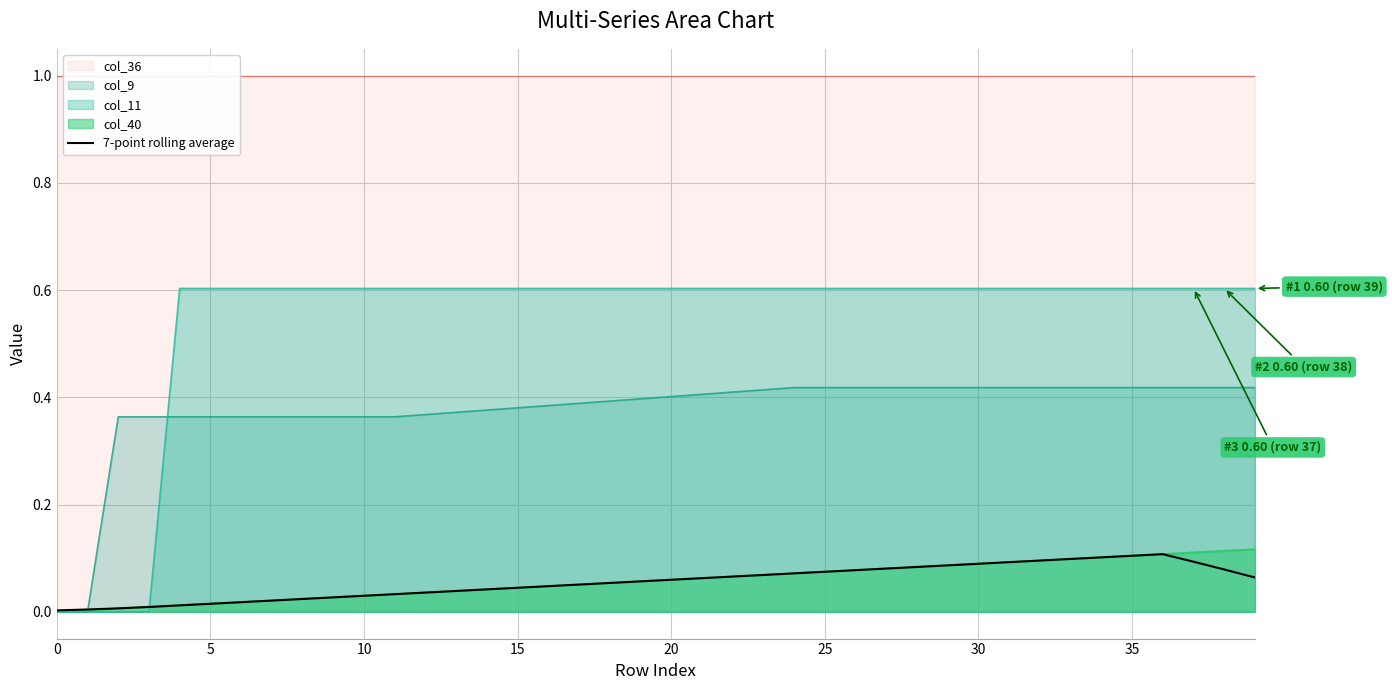

Is the value of col_11 at 5 greater than the value of col_9 at 25?

Yes